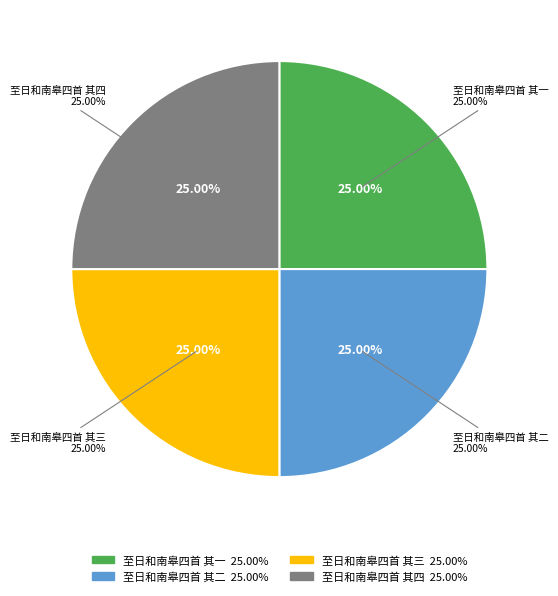

What is the largest slice in the pie chart?

至日和南皋四首 其四